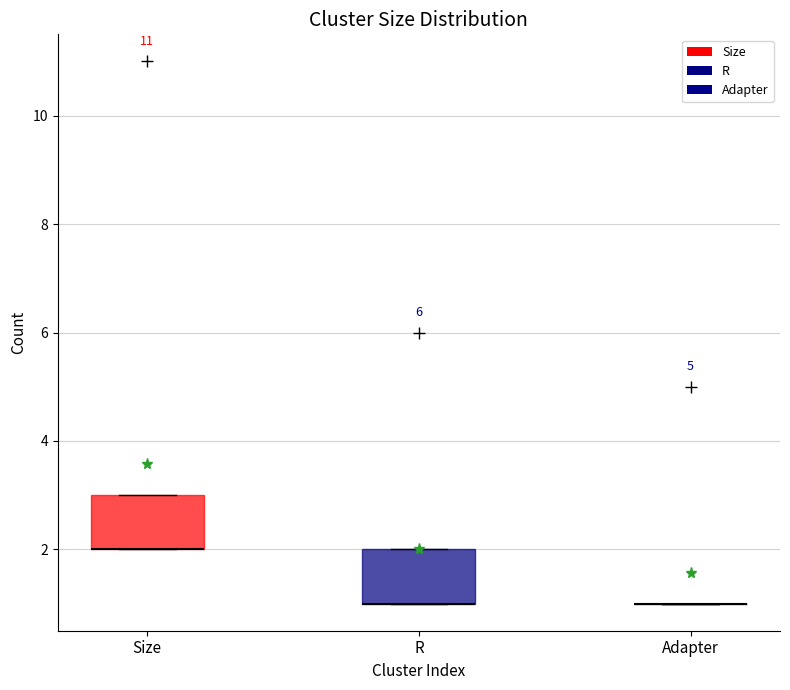

Reading left to right, transcribe this box plot: for each box, give where its median line is, the range the box spans, and where its two whiskers end, as read against the y-axis. The values are not printed on the chart, so give them approximately, as read against the axis.

Size: median 2 (drawn on the box's lower edge), box 2 to 3, whiskers 2 to 3
R: median 1 (drawn on the box's lower edge), box 1 to 2, whiskers 1 to 2
Adapter: box collapsed to a line at 1, whiskers 1 to 1